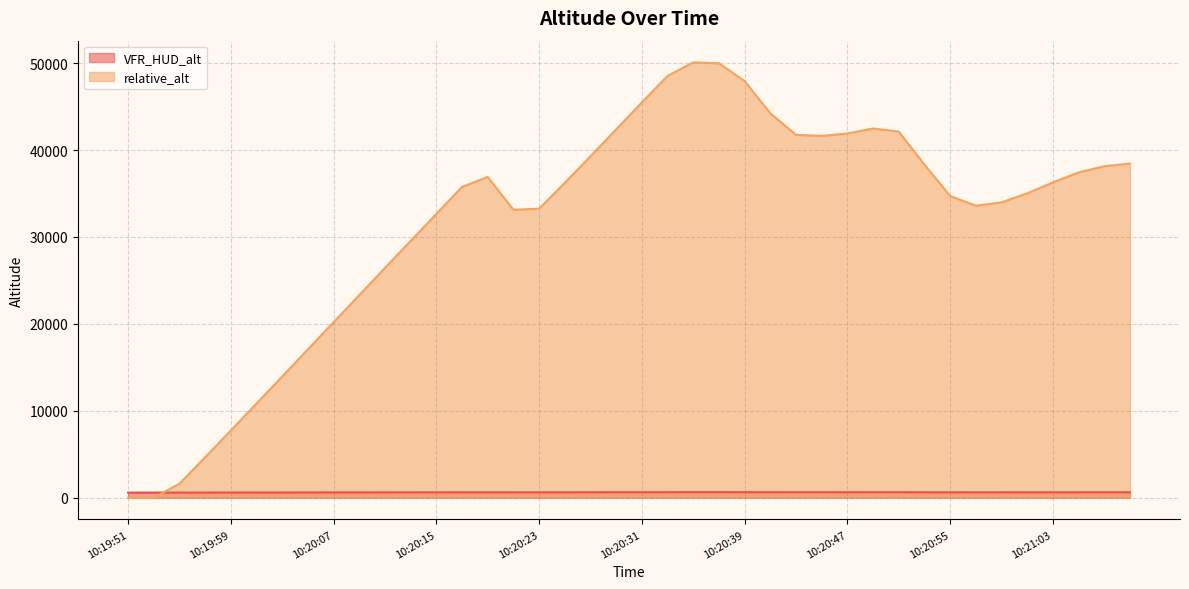

What is the average value of the VFR_HUD_alt series?

615.6